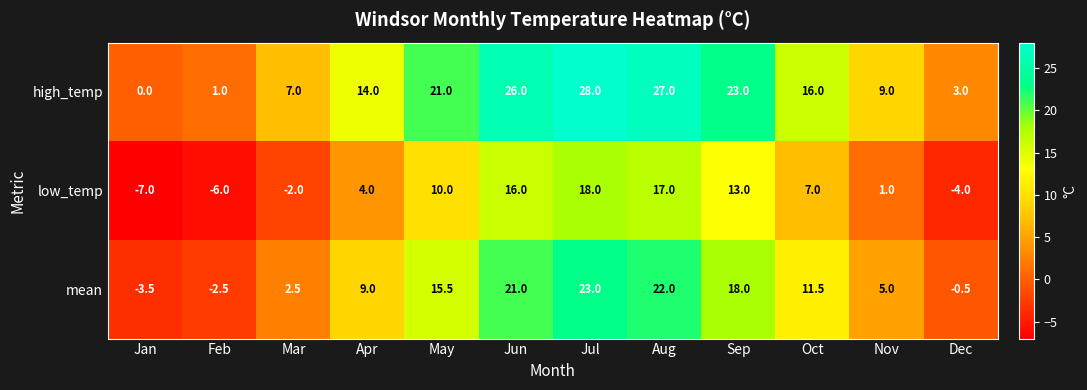

Which label corresponds to the largest value in the chart?

Jul